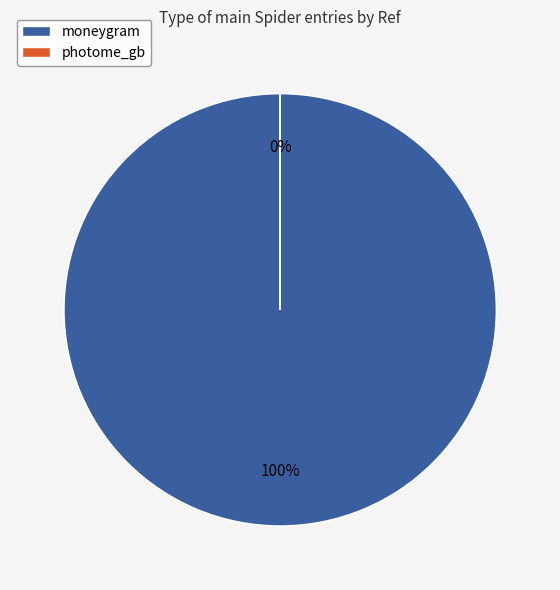

Which category has the smallest portion of the pie?

photome_gb